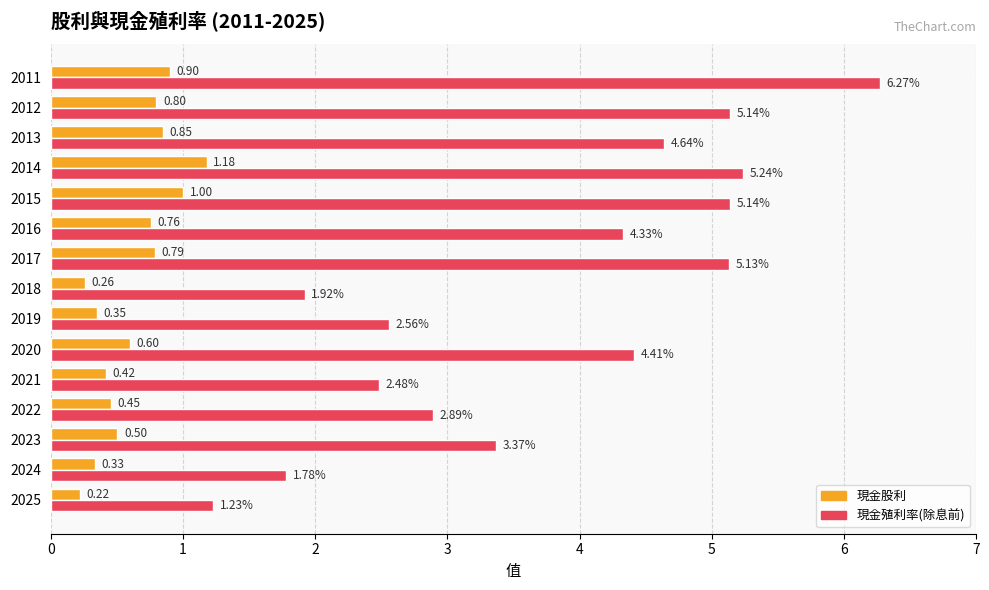

At which category is the sum across all series the highest?

2011